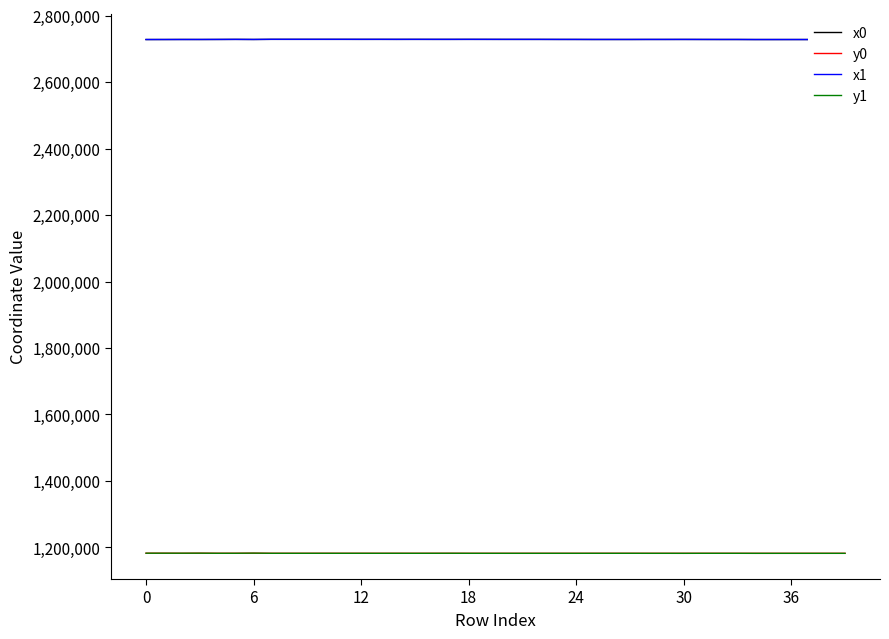

What is the maximum value shown in the chart?

2728986.6